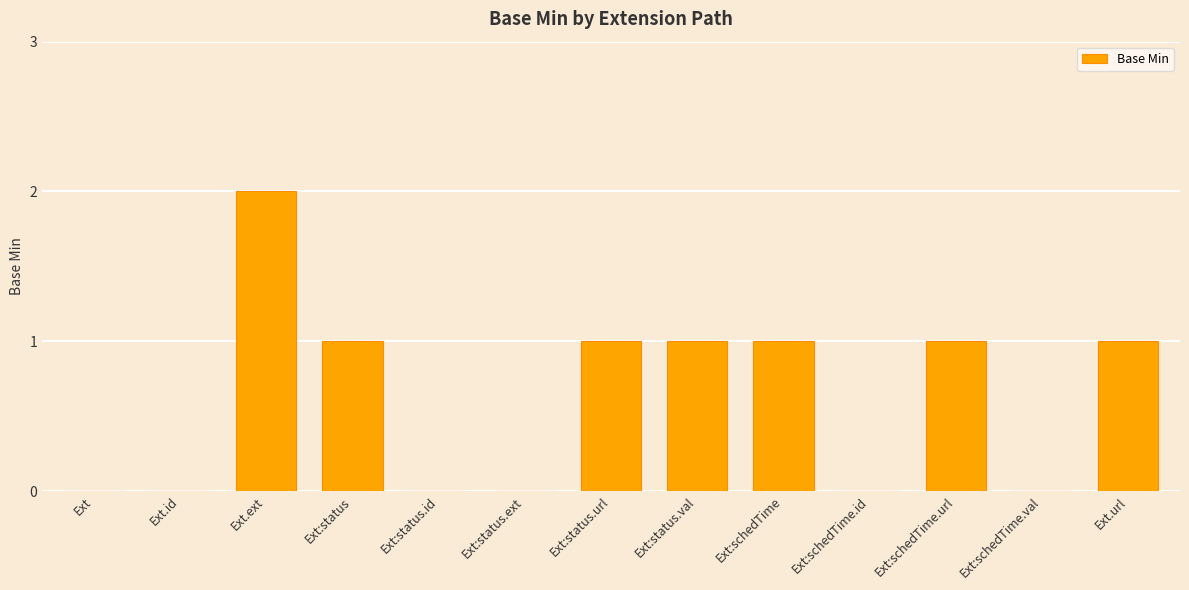

What is the sum of the values at Ext:schedTime.id and Ext:schedTime.url?

1